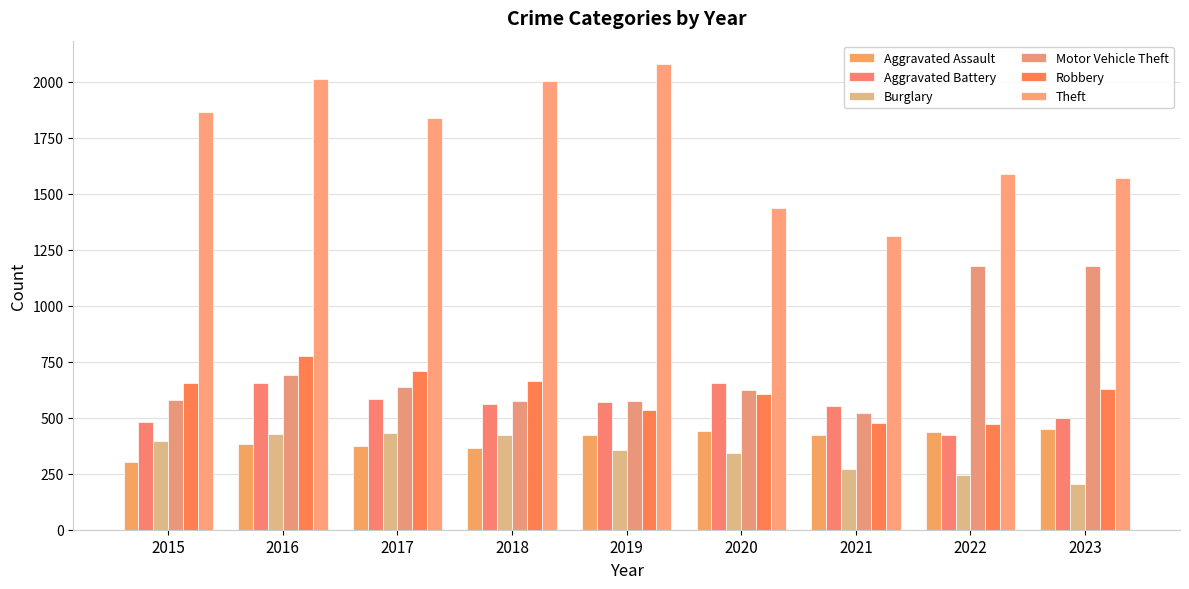

What are all the series names shown in the legend?

Aggravated Assault, Aggravated Battery, Burglary, Motor Vehicle Theft, Robbery, Theft